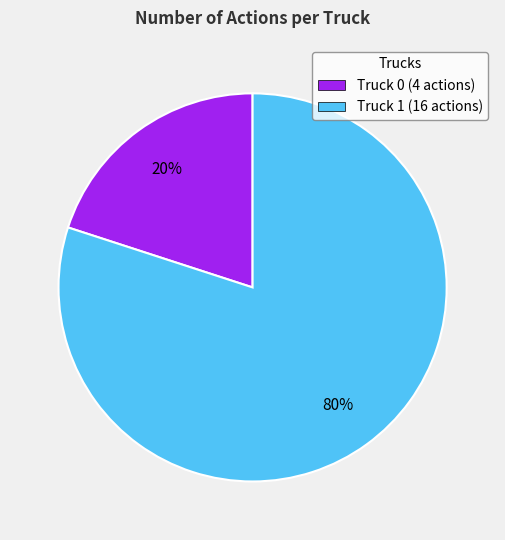

Between Truck 1 and Truck 0, which is larger?

Truck 1